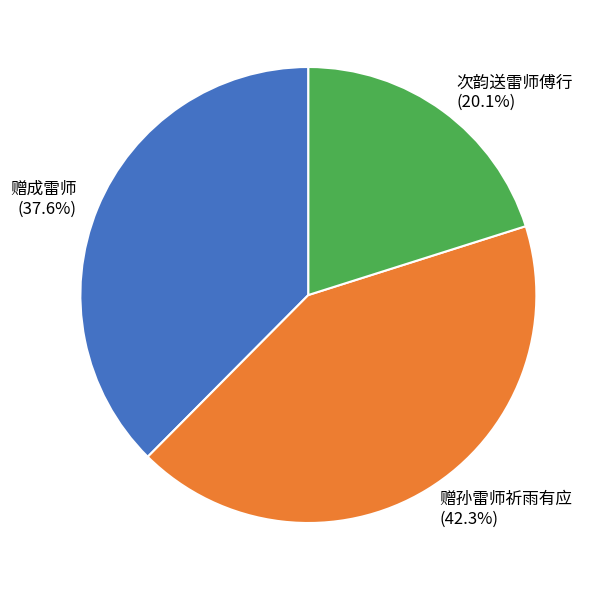

True or false: 次韵送雷师傅行 accounts for 31% of the total.

False